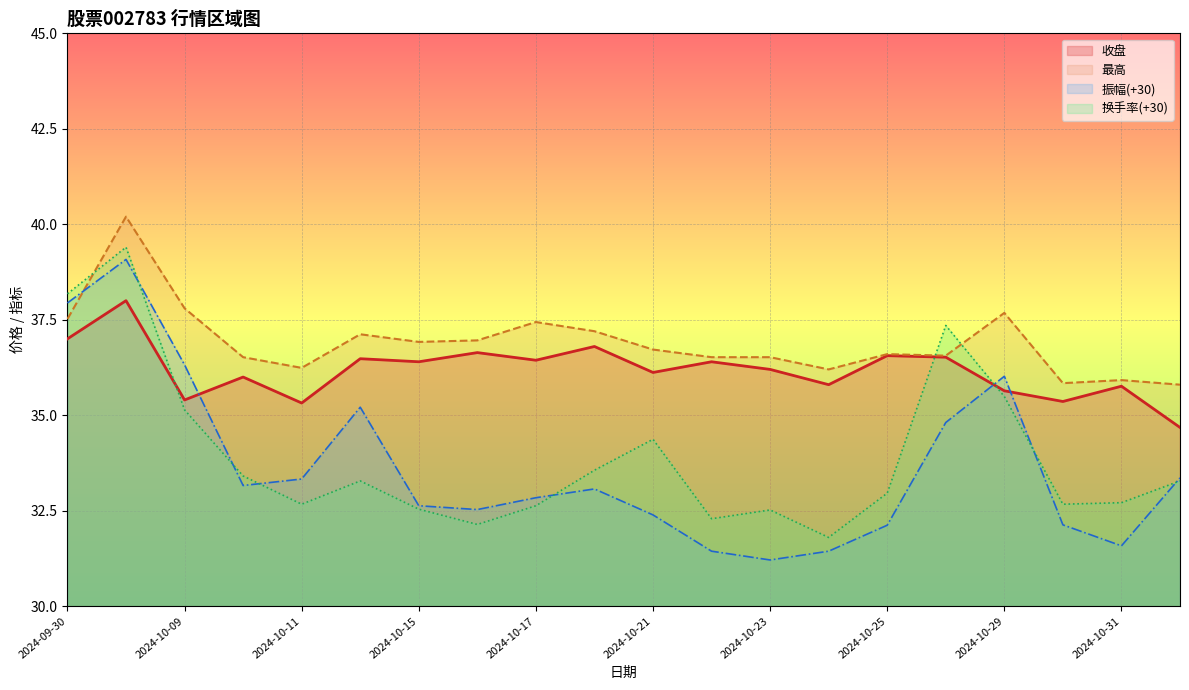

What is the label of the 20th point from the right?

2024-09-30